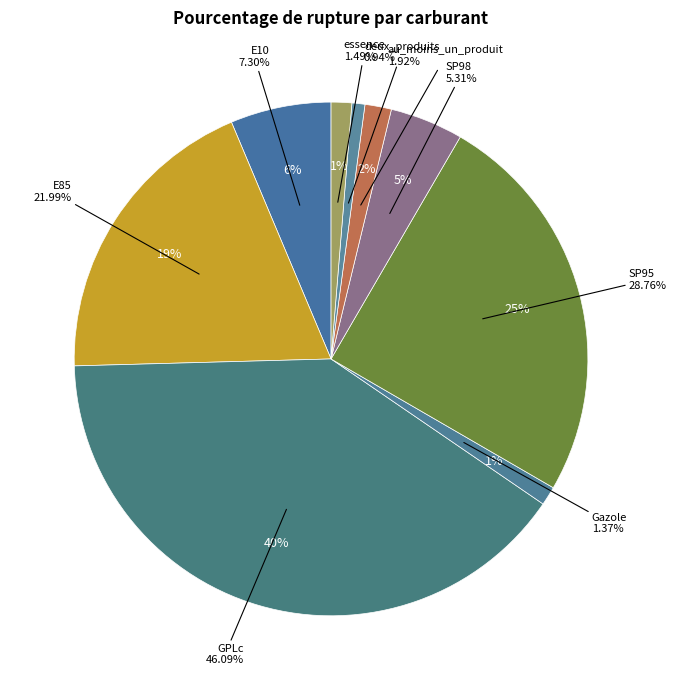

What is the largest slice in the pie chart?

GPLc